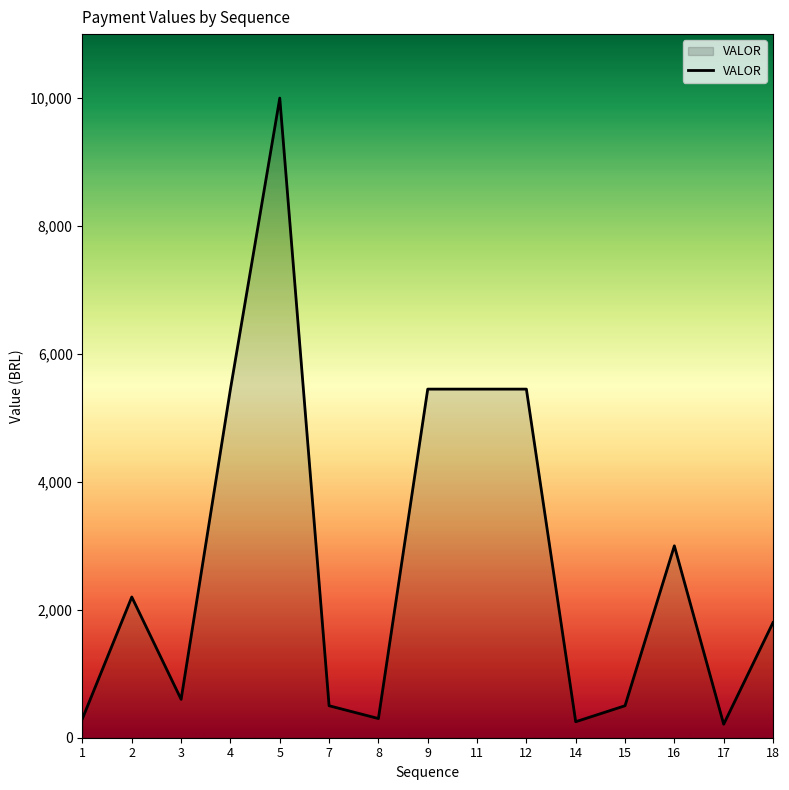

What is the difference between the values at 2 and 18?

400